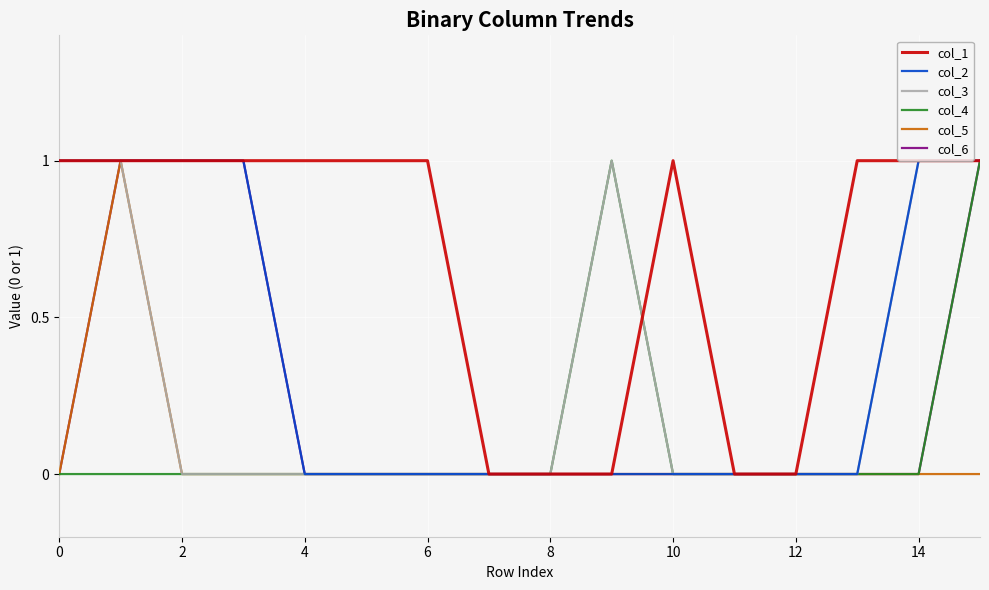

Which series has the largest total across all categories?

col_1